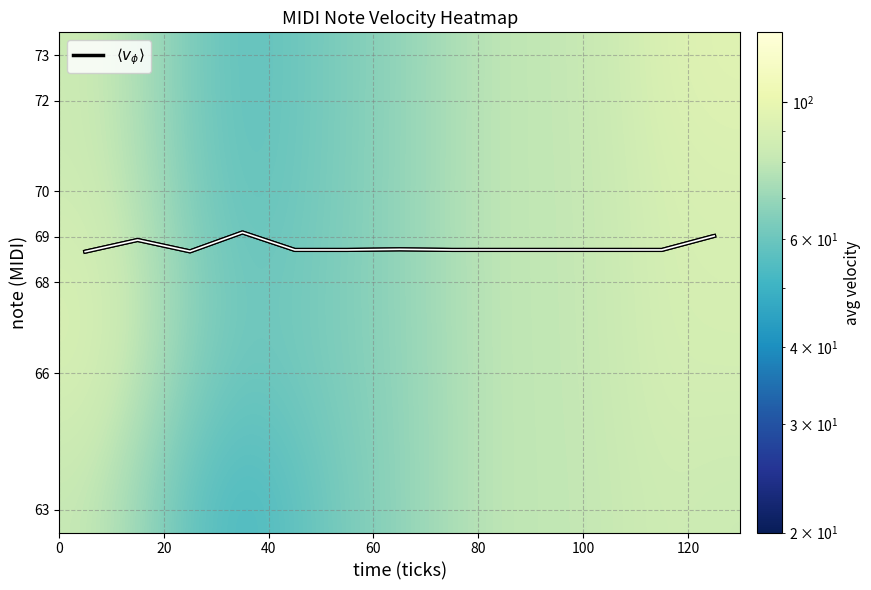

What is the greatest value displayed?

94.3